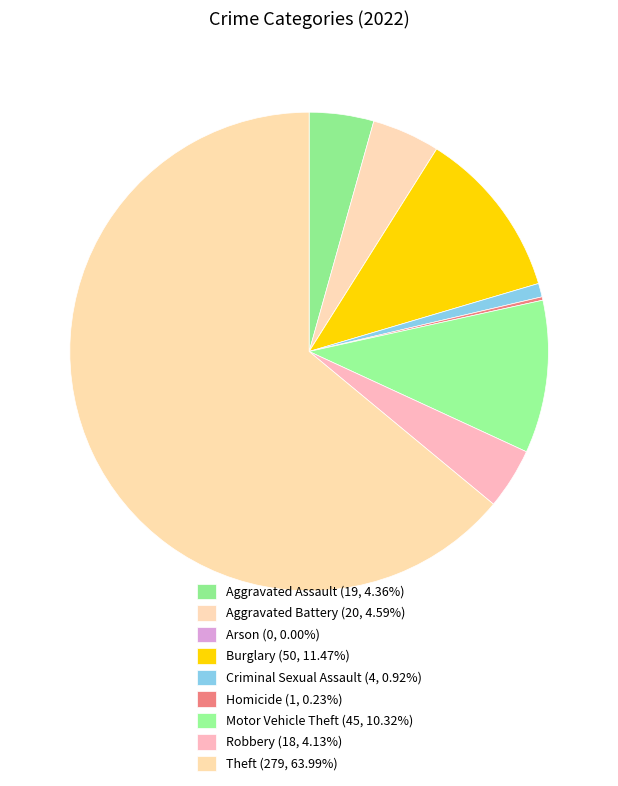

How many segments does this pie chart have?

9